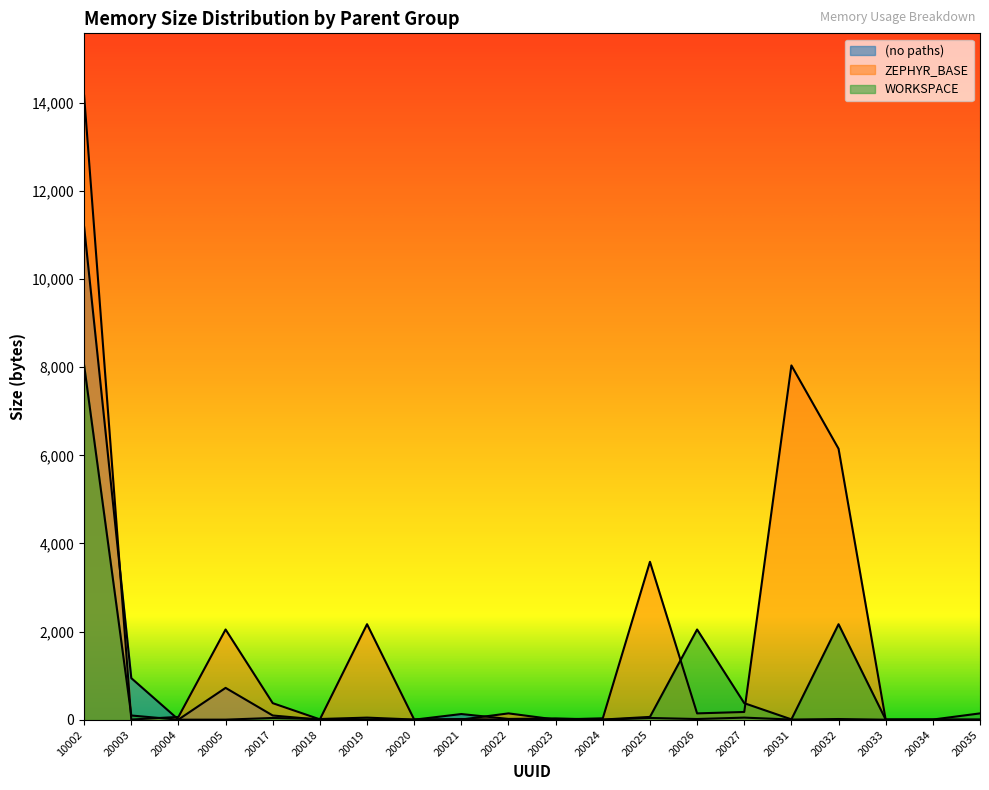

Between 20024 and 20027, which series saw the biggest shift?

WORKSPACE